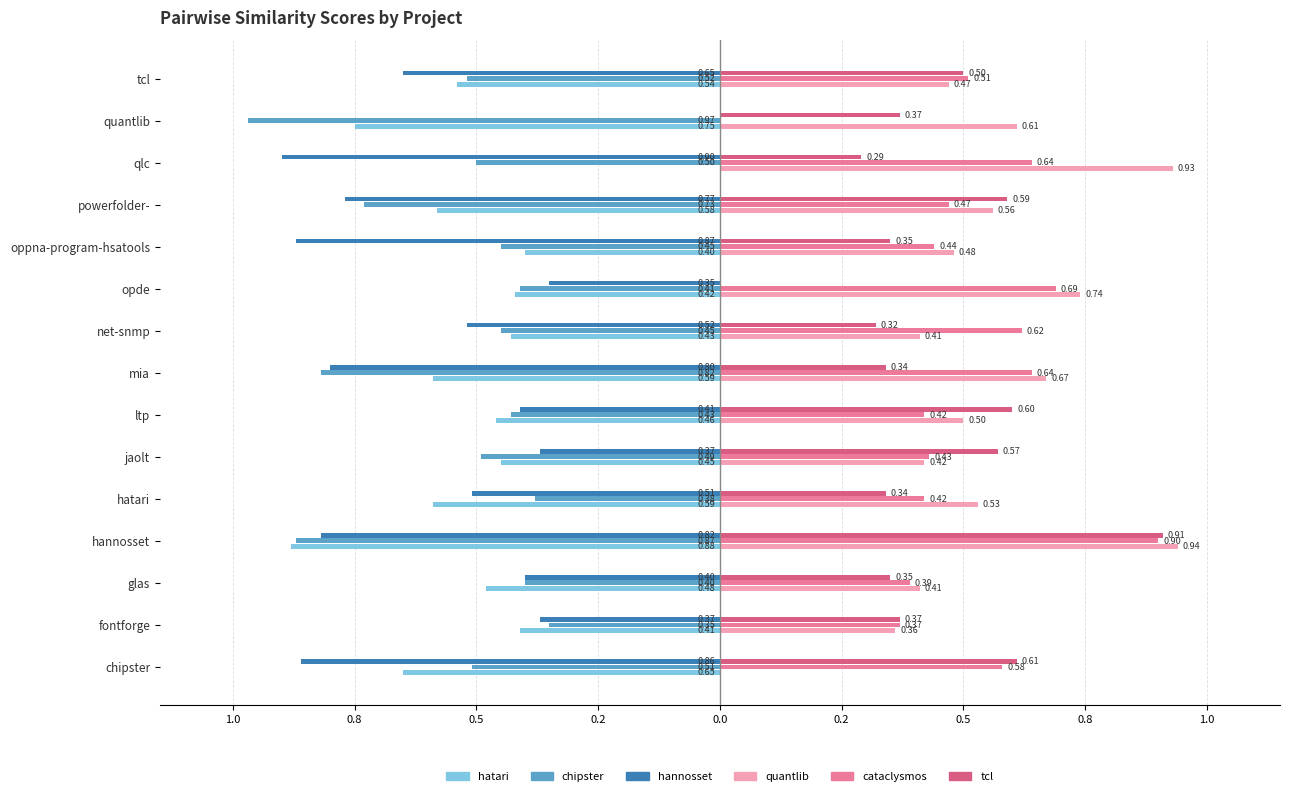

Reading left to right, what are all the values shown in this chart?

hatari.csv: -0.7	-0.4	-0.5	-0.9	-0.6	-0.5	-0.5	-0.6	-0.4	-0.4	-0.4	-0.6	0.0	-0.8	-0.5
chipster.csv: -0.5	-0.3	-0.4	-0.9	-0.4	-0.5	-0.4	-0.8	-0.5	-0.4	-0.5	-0.7	-0.5	-1.0	-0.5
hannosset.csv: -0.9	-0.4	-0.4	-0.8	-0.5	-0.4	-0.4	-0.8	-0.5	-0.3	-0.9	-0.8	-0.9	0.0	-0.7
quantlib.csv: 0.0	0.4	0.4	0.9	0.5	0.4	0.5	0.7	0.4	0.7	0.5	0.6	0.9	0.6	0.5
cataclysmos.csv: 0.6	0.4	0.4	0.9	0.4	0.4	0.4	0.6	0.6	0.7	0.4	0.5	0.6	0.0	0.5
tcl.csv: 0.6	0.4	0.3	0.9	0.3	0.6	0.6	0.3	0.3	0.0	0.3	0.6	0.3	0.4	0.5